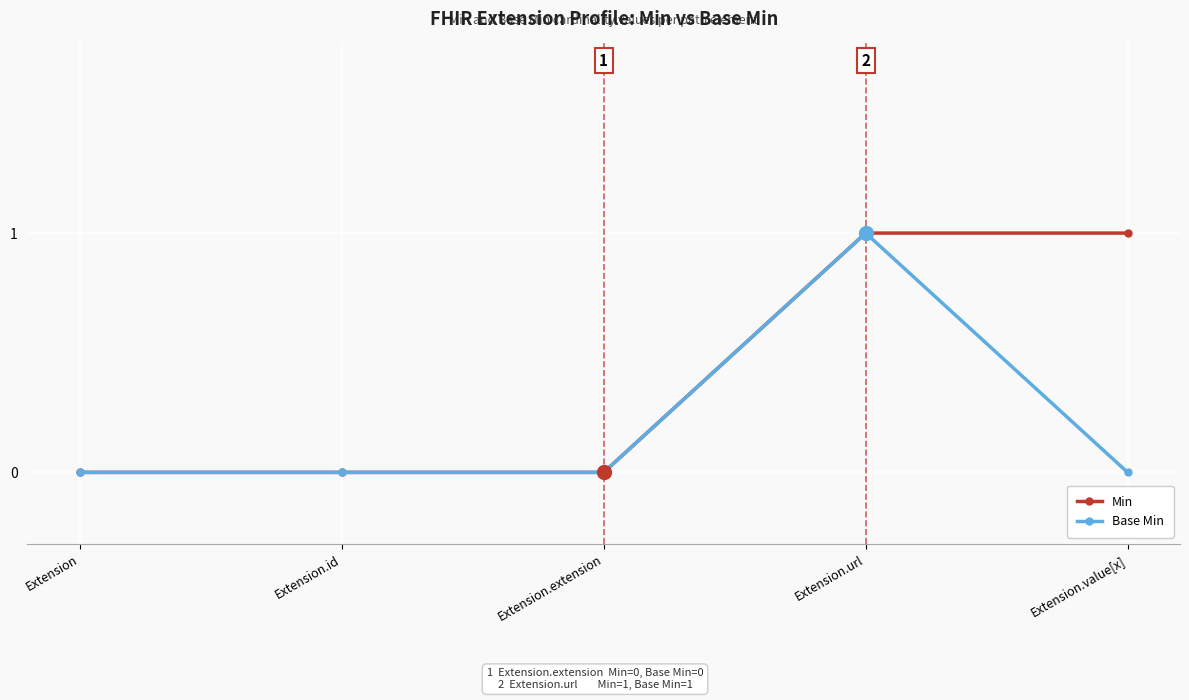

True or false: Min has a value of 0 at Extension.

True